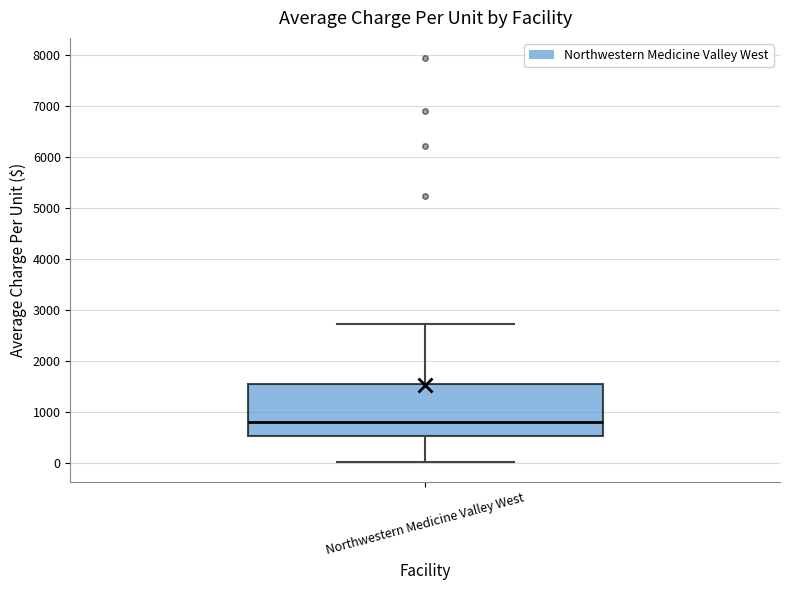

Transcribe this box plot: give where the median line is, the range the box spans, and where the two whiskers end, as read against the y-axis. The values are not printed on the chart, so give them approximately, as read against the axis.

median 800, box 500 to 1500, whiskers 0 to 2700